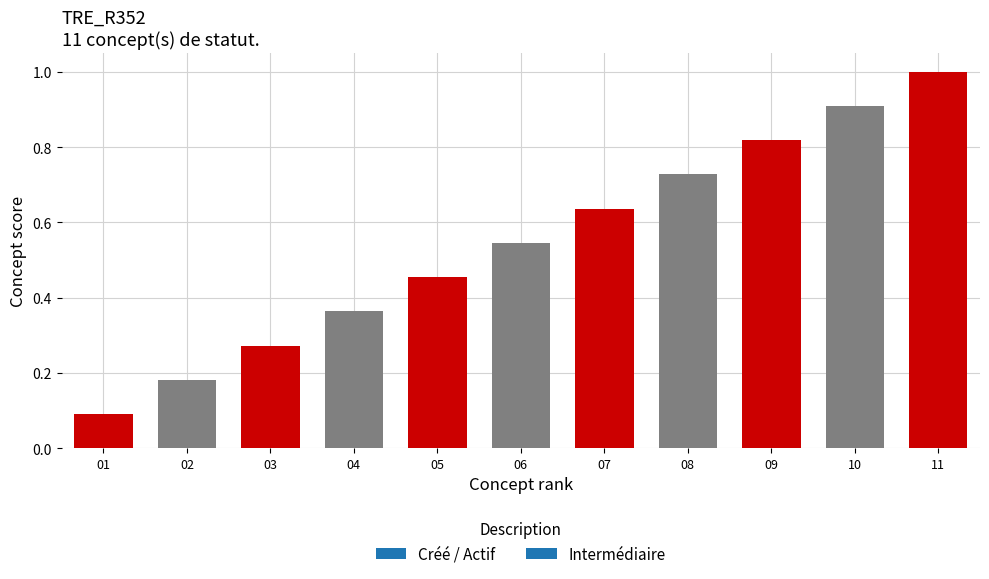

List the labels in order of value, largest first.

11, 10, 09, 08, 07, 06, 05, 04, 03, 02, 01